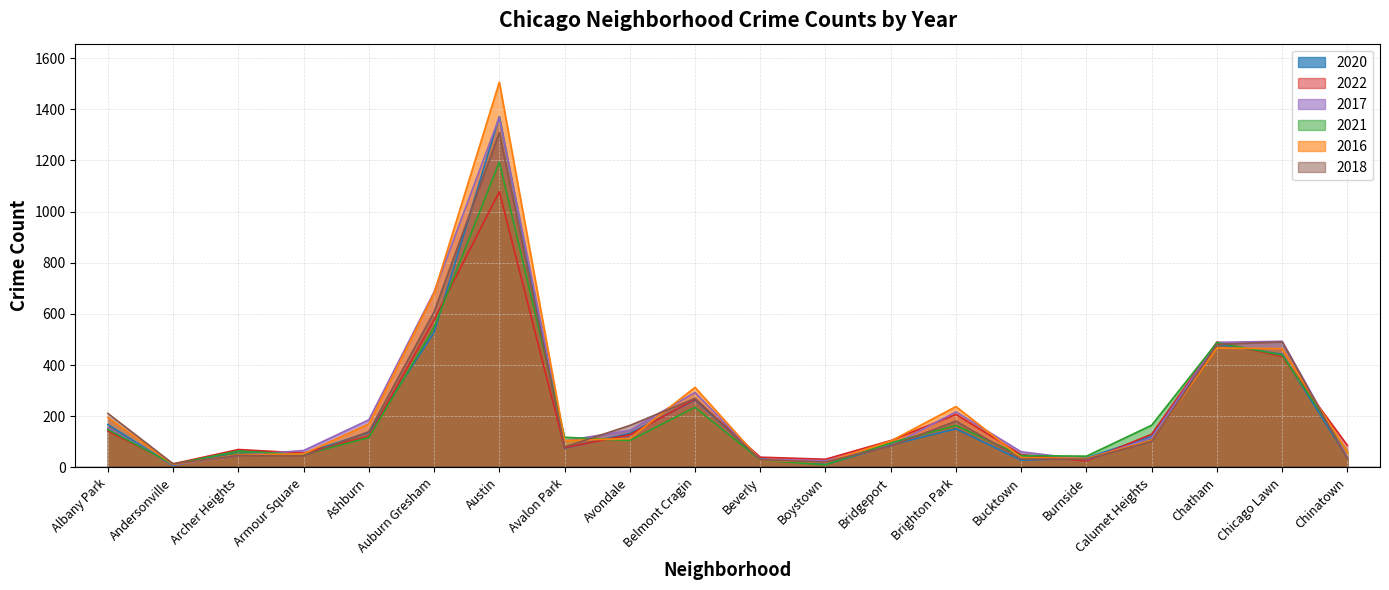

The 2017 series shows 493 at Chicago Lawn. True or false?

True